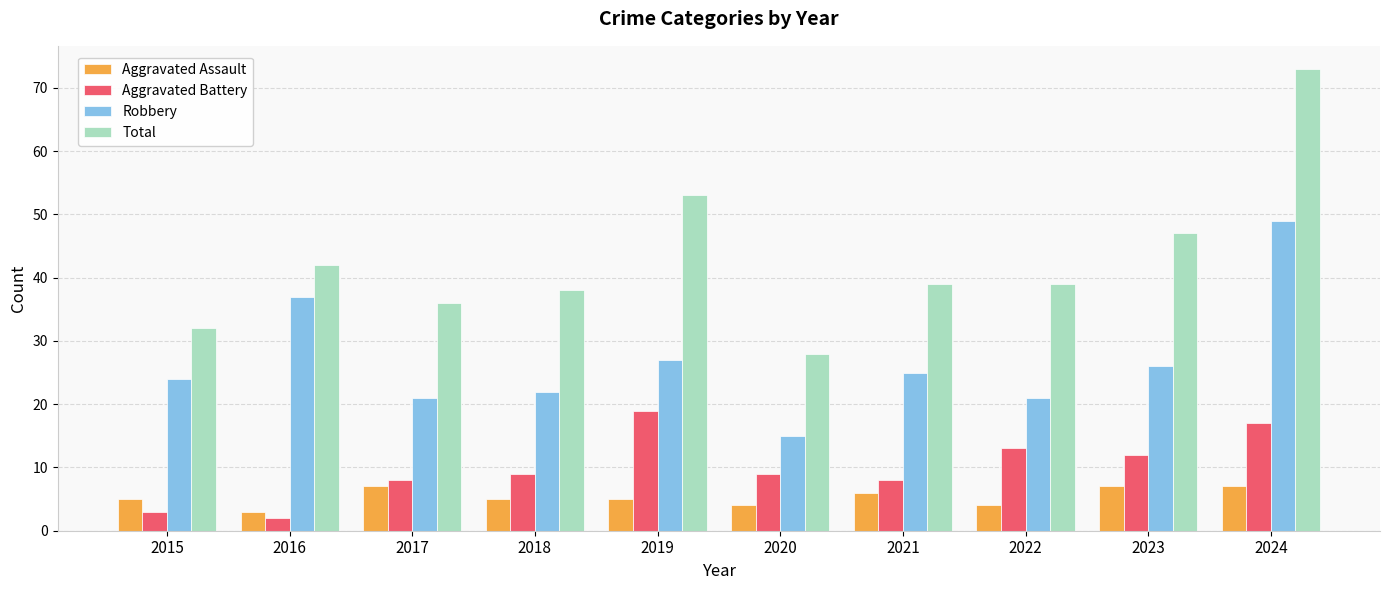

Reading left to right, transcribe all the data shown in this chart.

Aggravated Assault: 5	3	7	5	5	4	6	4	7	7
Aggravated Battery: 3	2	8	9	19	9	8	13	12	17
Robbery: 24	37	21	22	27	15	25	21	26	49
Total: 32	42	36	38	53	28	39	39	47	73